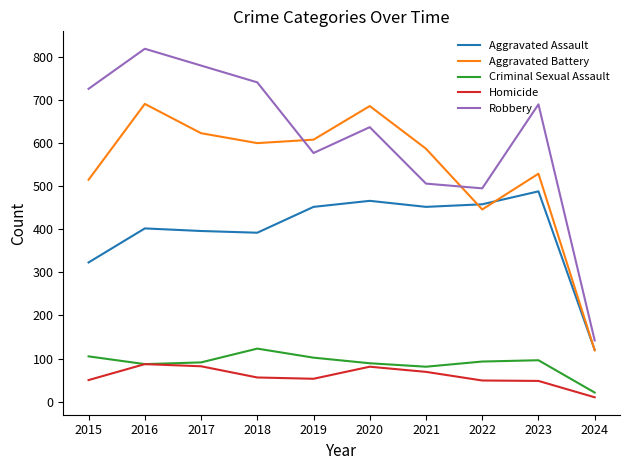

Which series has the largest range (max minus min)?

Robbery